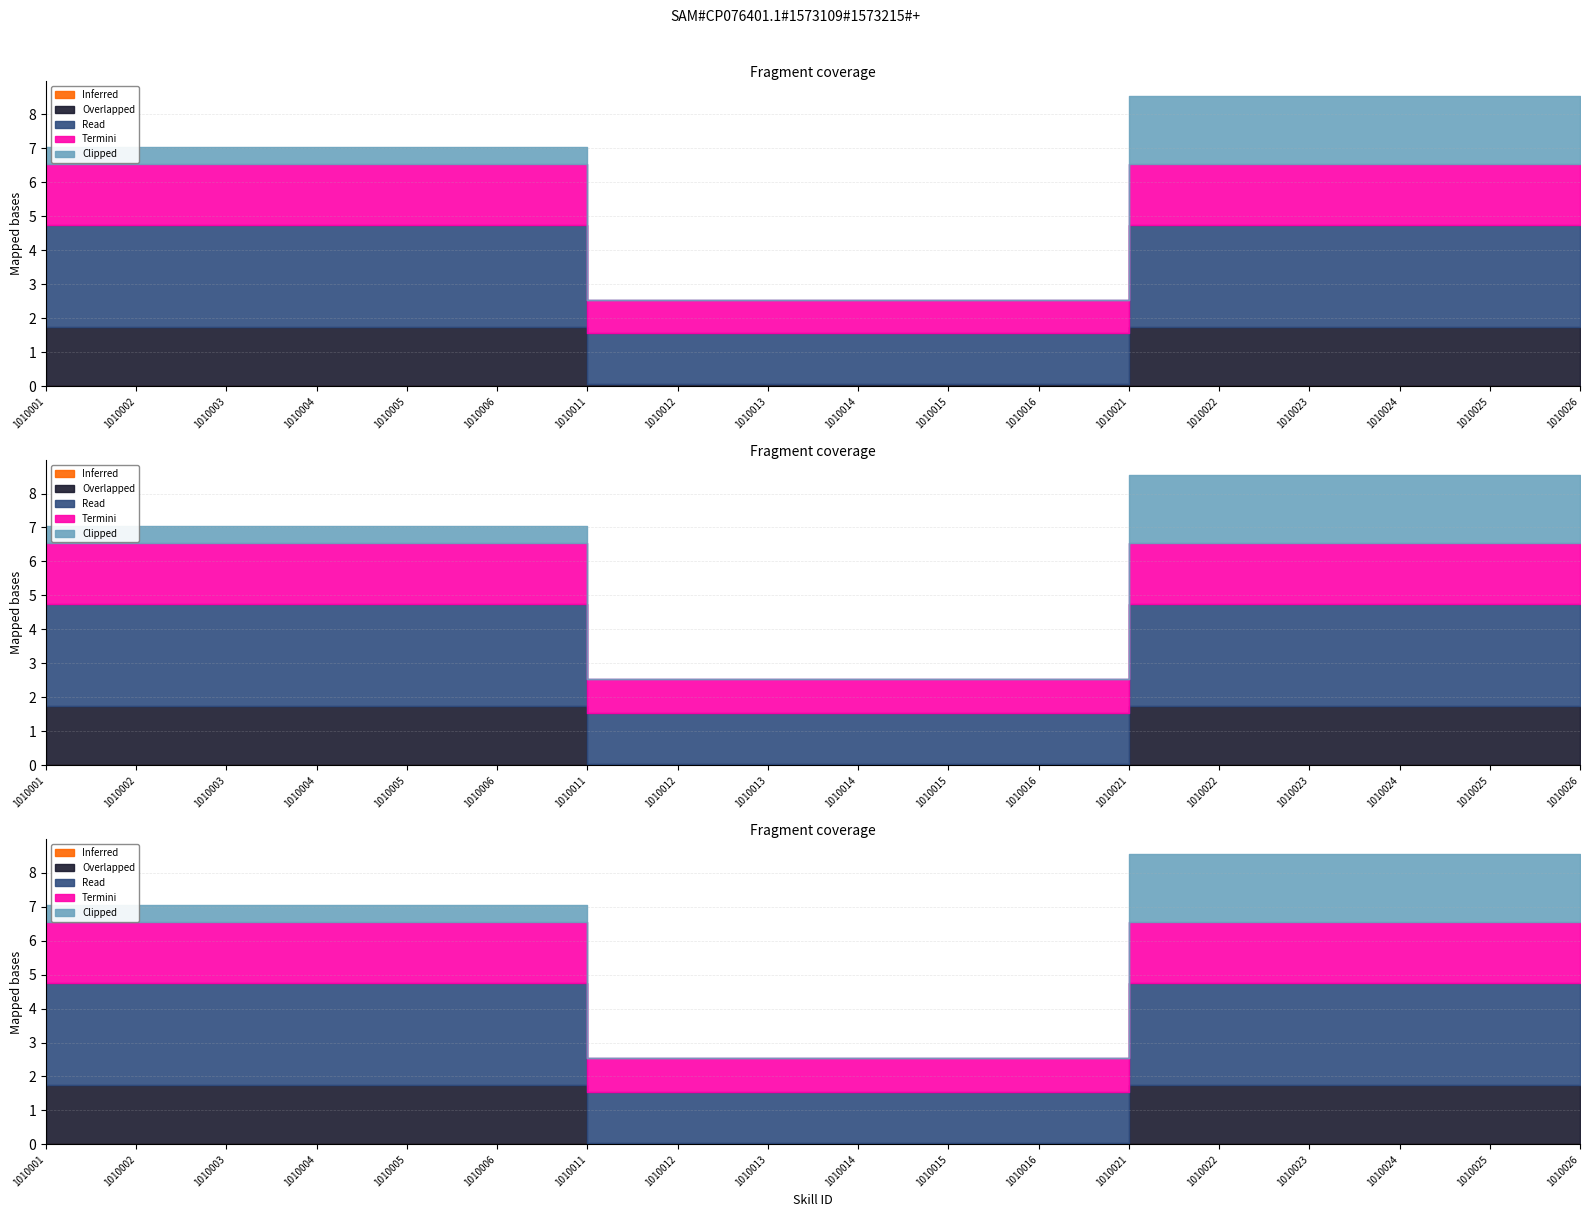

Which series has the widest spread of values?

Overlapped